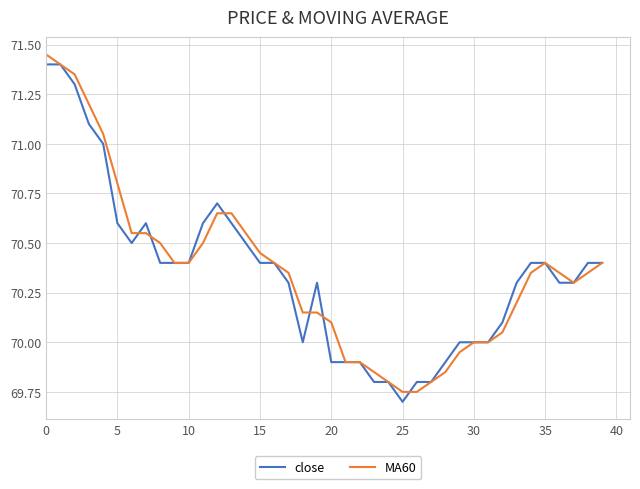

What is the difference between the maximum and minimum values in the close series?

1.7